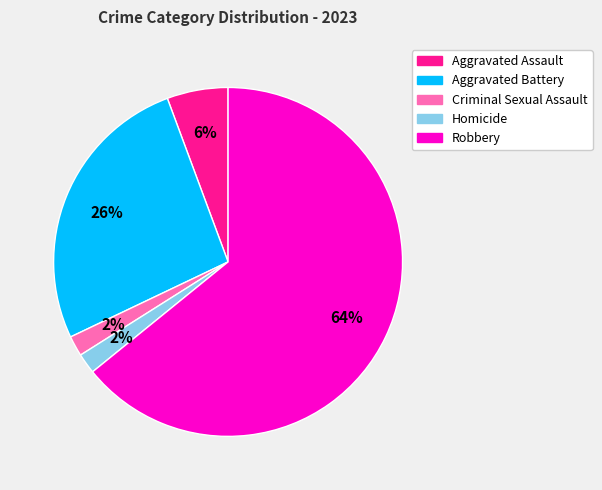

What is the largest slice in the pie chart?

Robbery